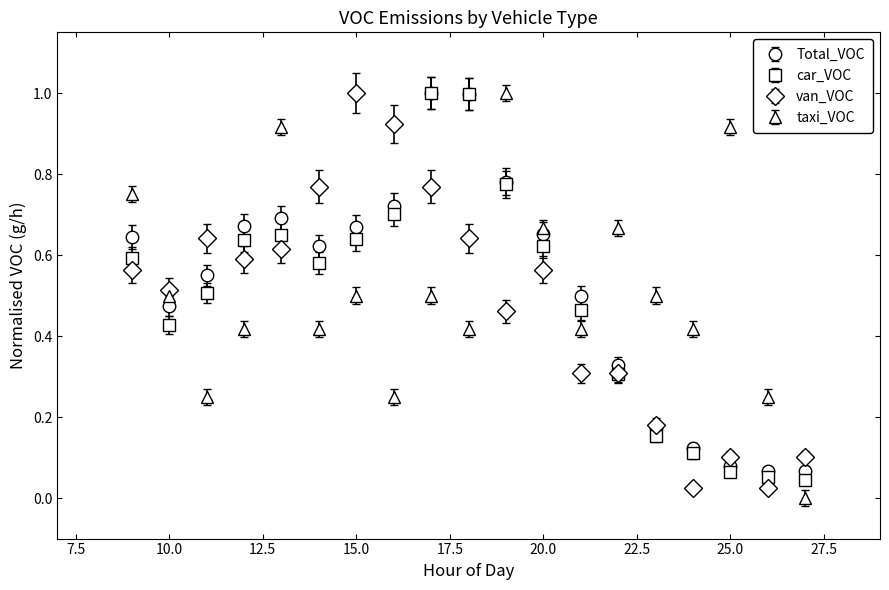

True or false: car_VOC has more than 1 points higher than both neighbors.

True